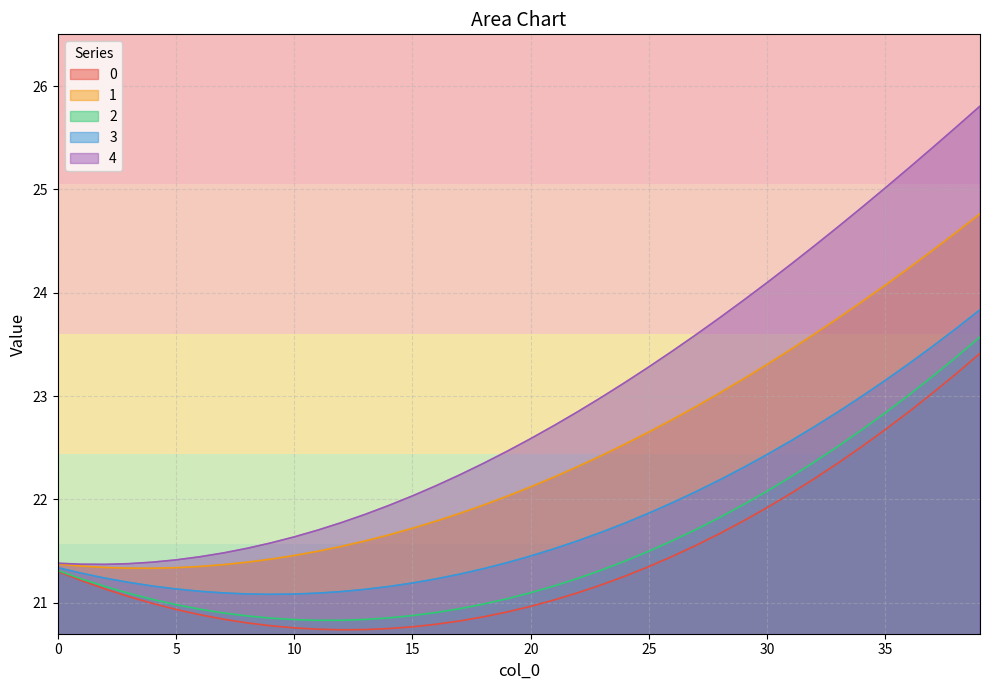

Does the chart have visible grid lines?

Yes